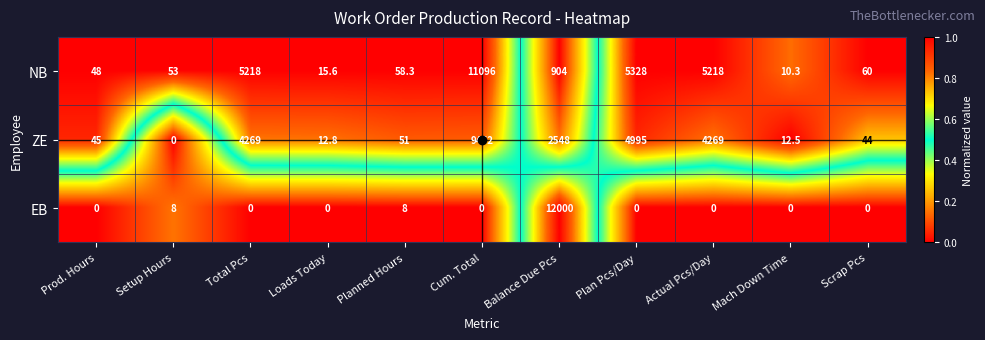

What is the difference between the highest and lowest values at Loads Today?

15.6